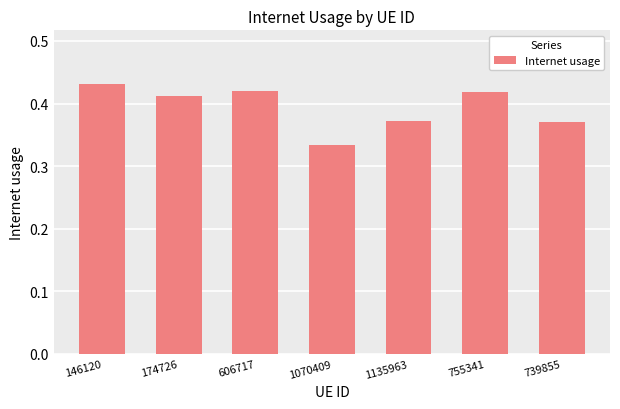

Which category has the highest value across all series?

146120